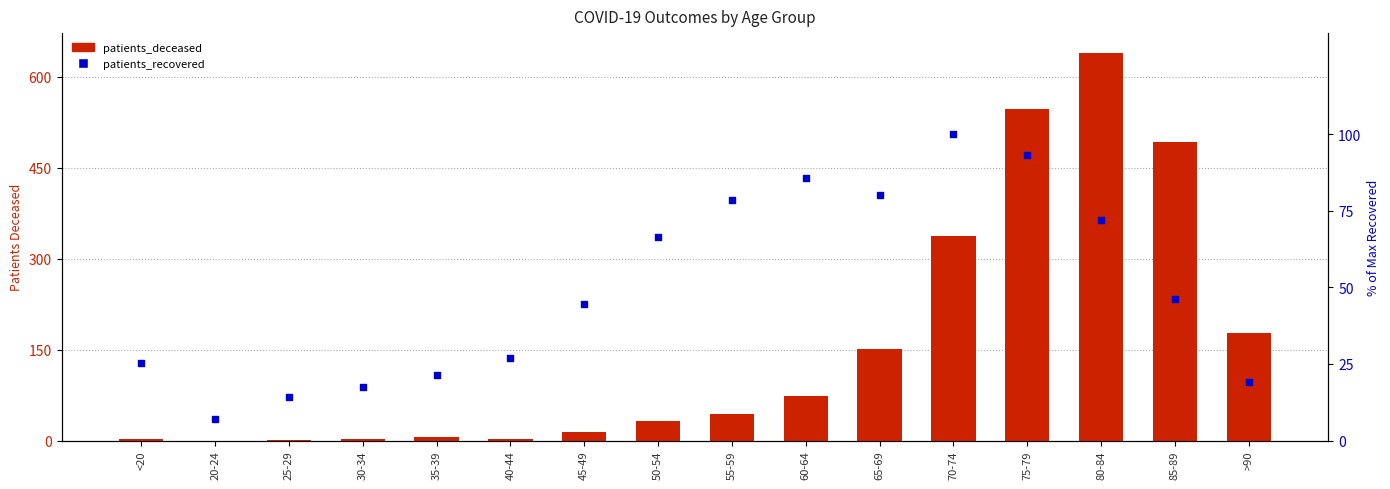

At how many categories does at least one series exceed 116?

6